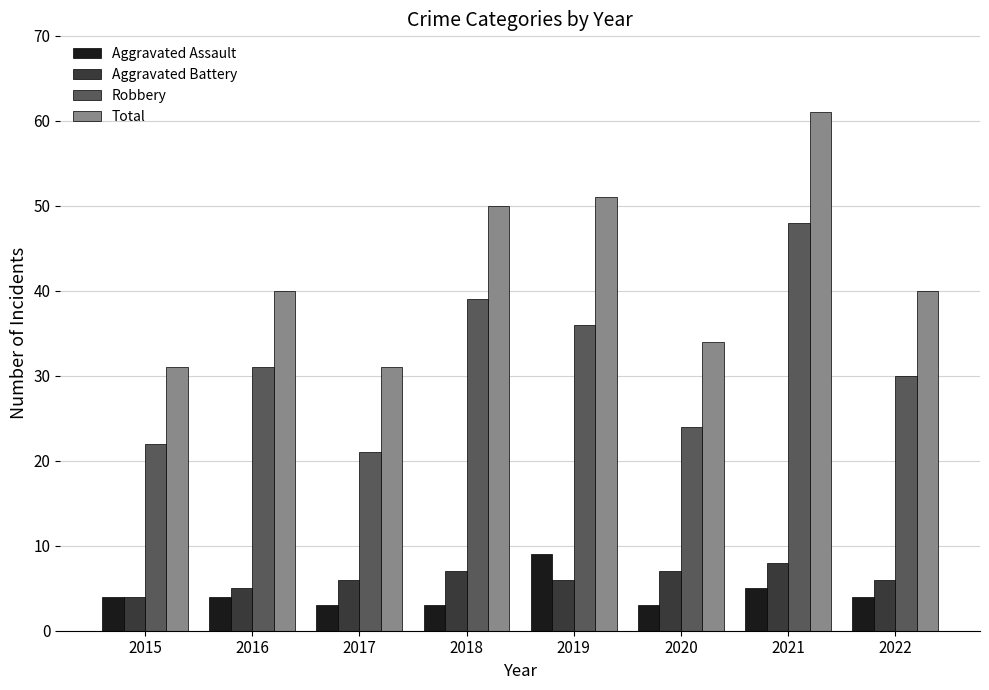

How many values in the Robbery series are below 31?

4